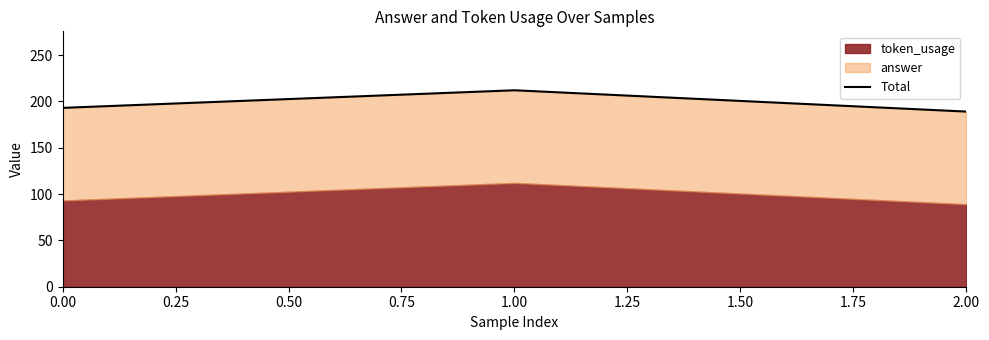

What is the value of the 2nd point from the left?

212